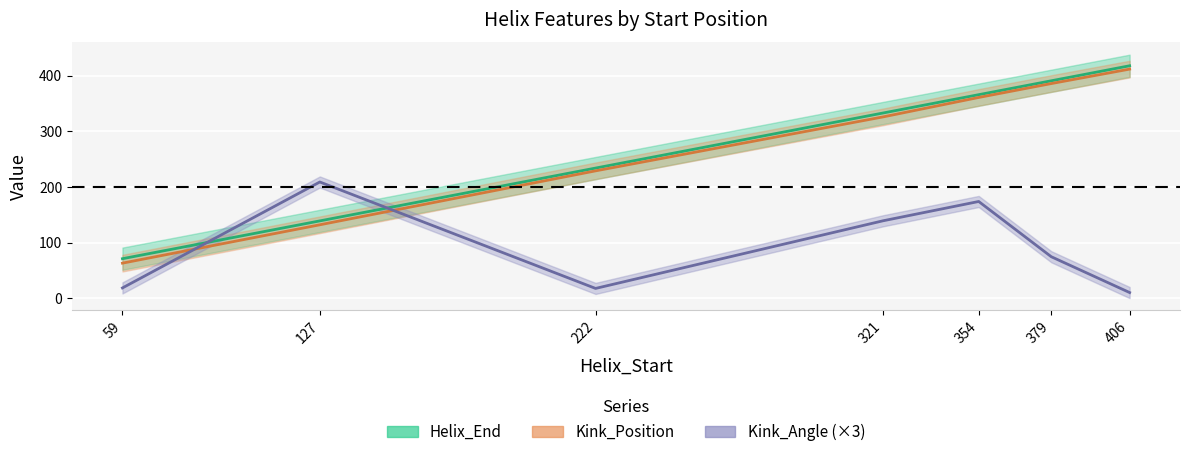

Between 59 and 406, which series saw the biggest shift?

Kink_Position